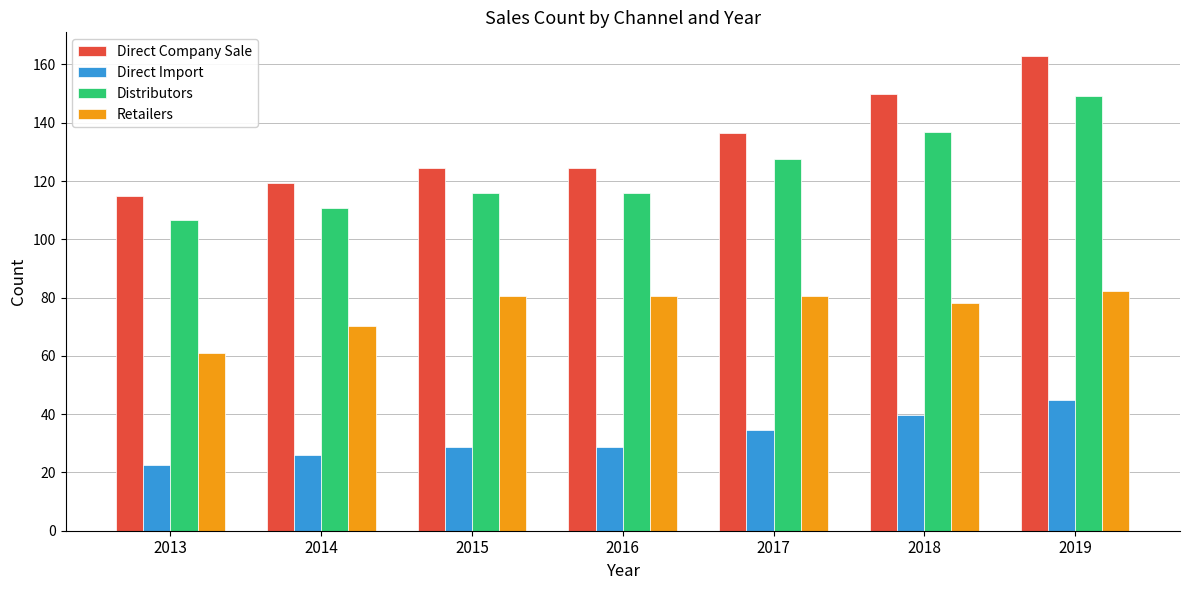

What is the sum of the Retailers values at 2017 and 2013?

141.5